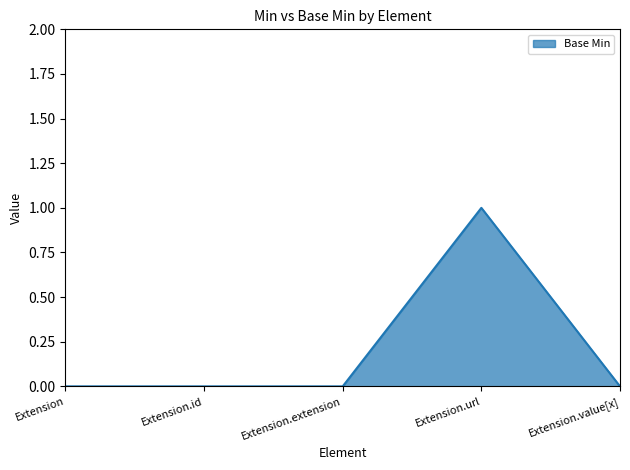

Reading left to right, extract all data points from this chart.

Extension=0	Extension.id=0	Extension.extension=0	Extension.url=1	Extension.value[x]=0